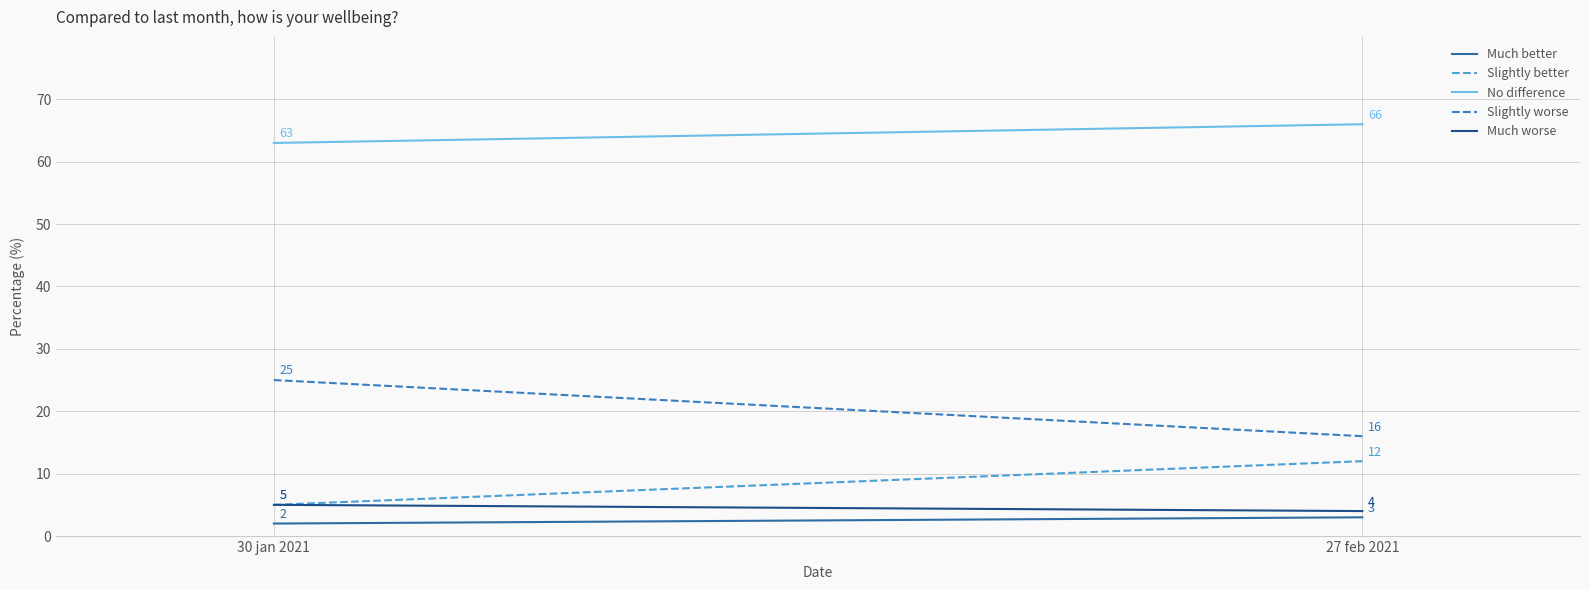

Does the chart display data point markers on the line(s)?

No